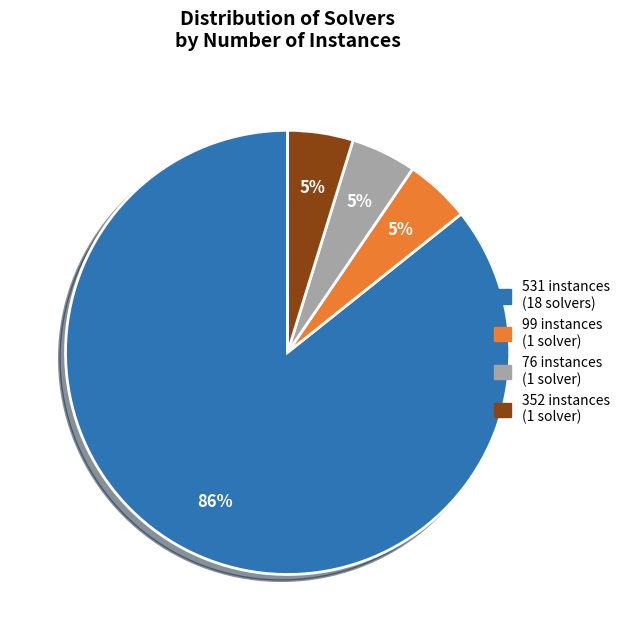

Combined, do 352 instances (1 solver) and 99 instances (1 solver) account for over 50%?

No